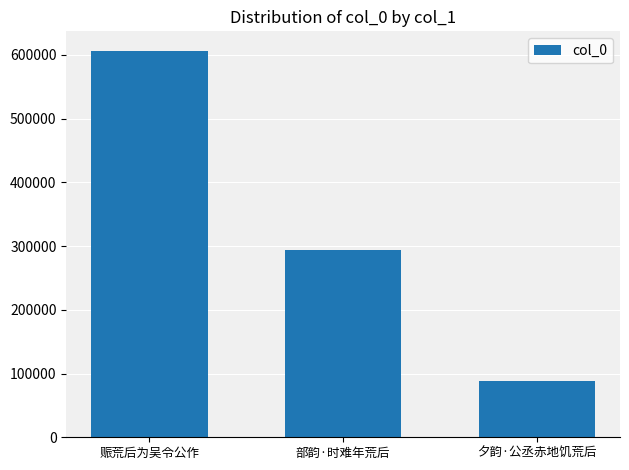

What is the average value?

329660